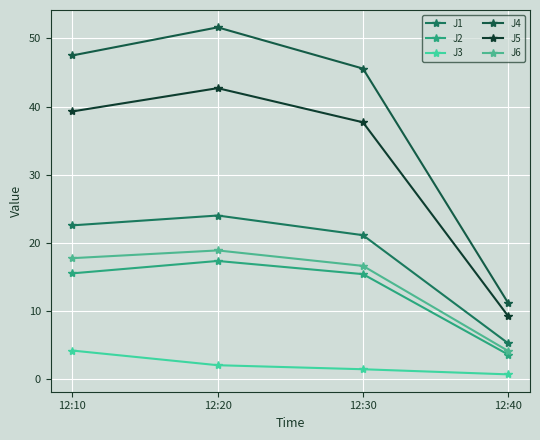

What is the total value across all series at 12:10?

146.9